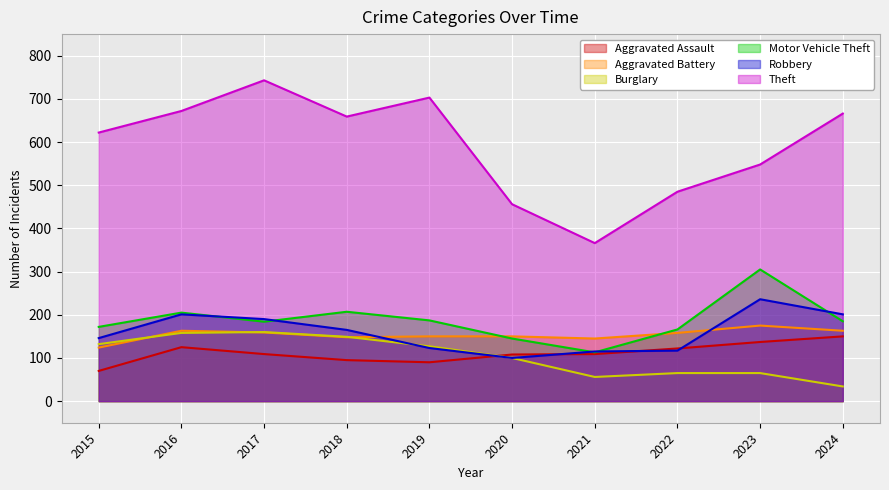

At how many categories does at least one series exceed 709?

1